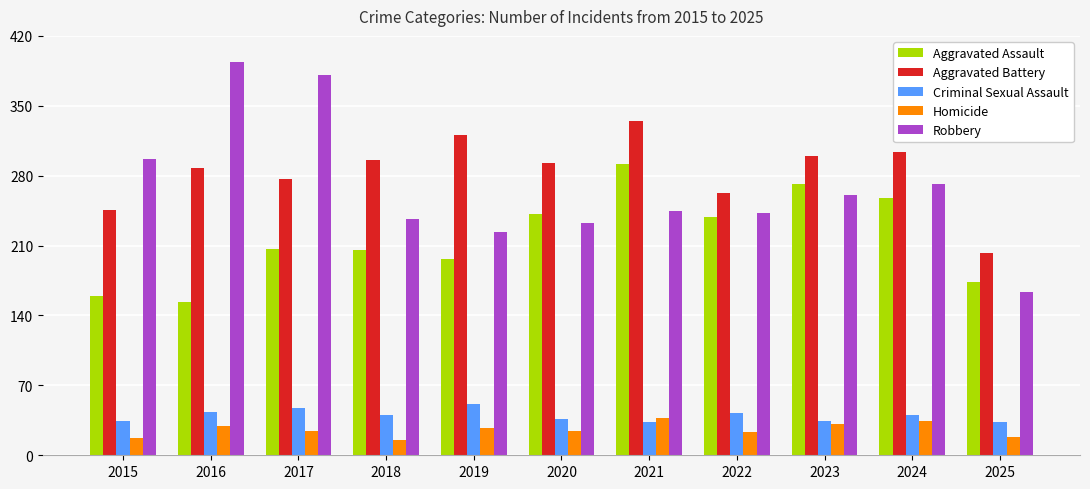

The Aggravated Assault series shows 272 at 2023. True or false?

True